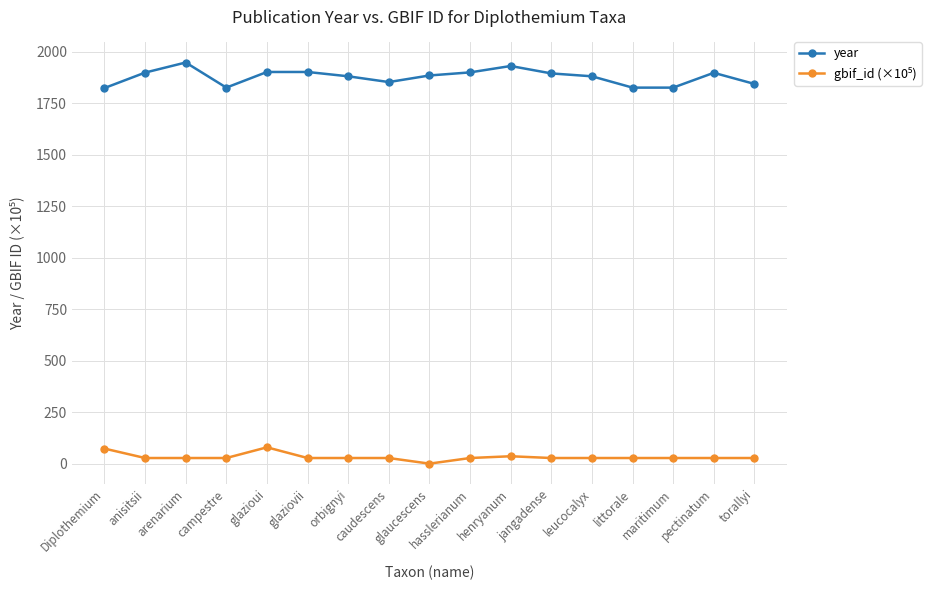

At which category does year reach its first local peak?

arenarium